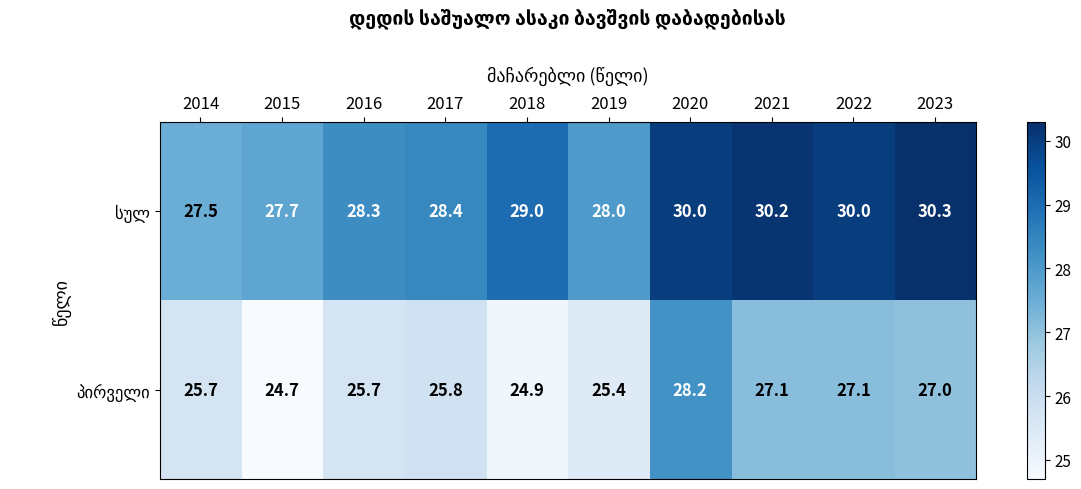

What is the spread (max minus min) of values at 2019?

2.6